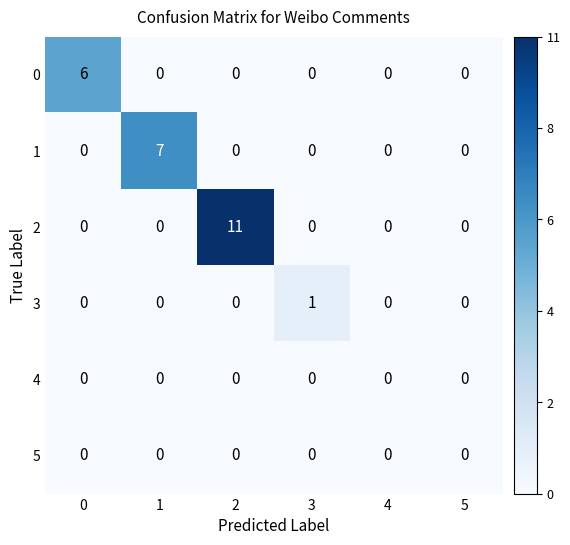

Between 2 and 3, which series saw the biggest shift?

2